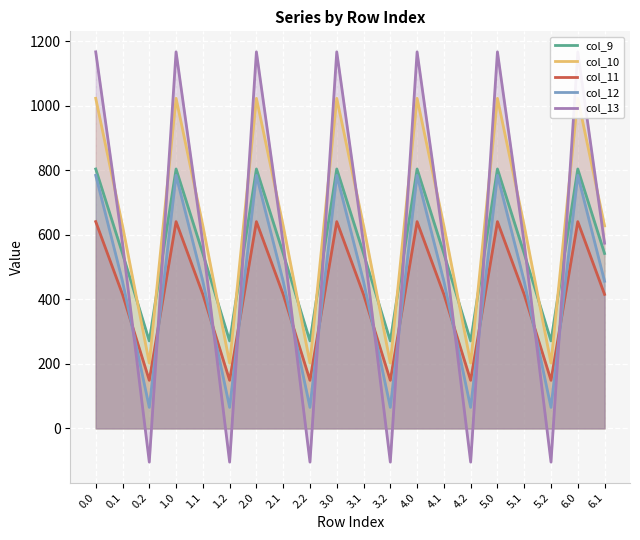

What position from the right is 2.2?

12